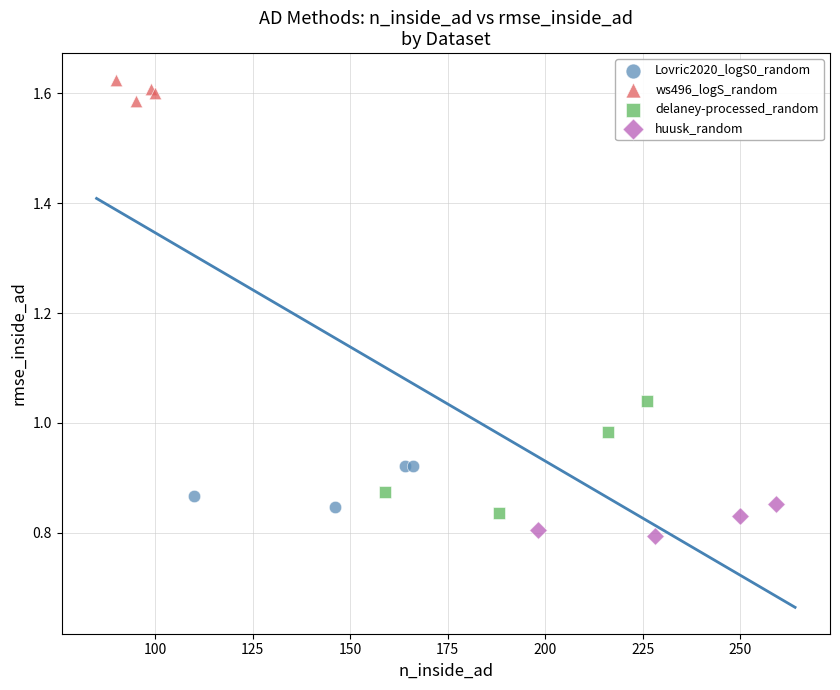

Which series reaches the maximum Y coordinate?

ws496_logS_random